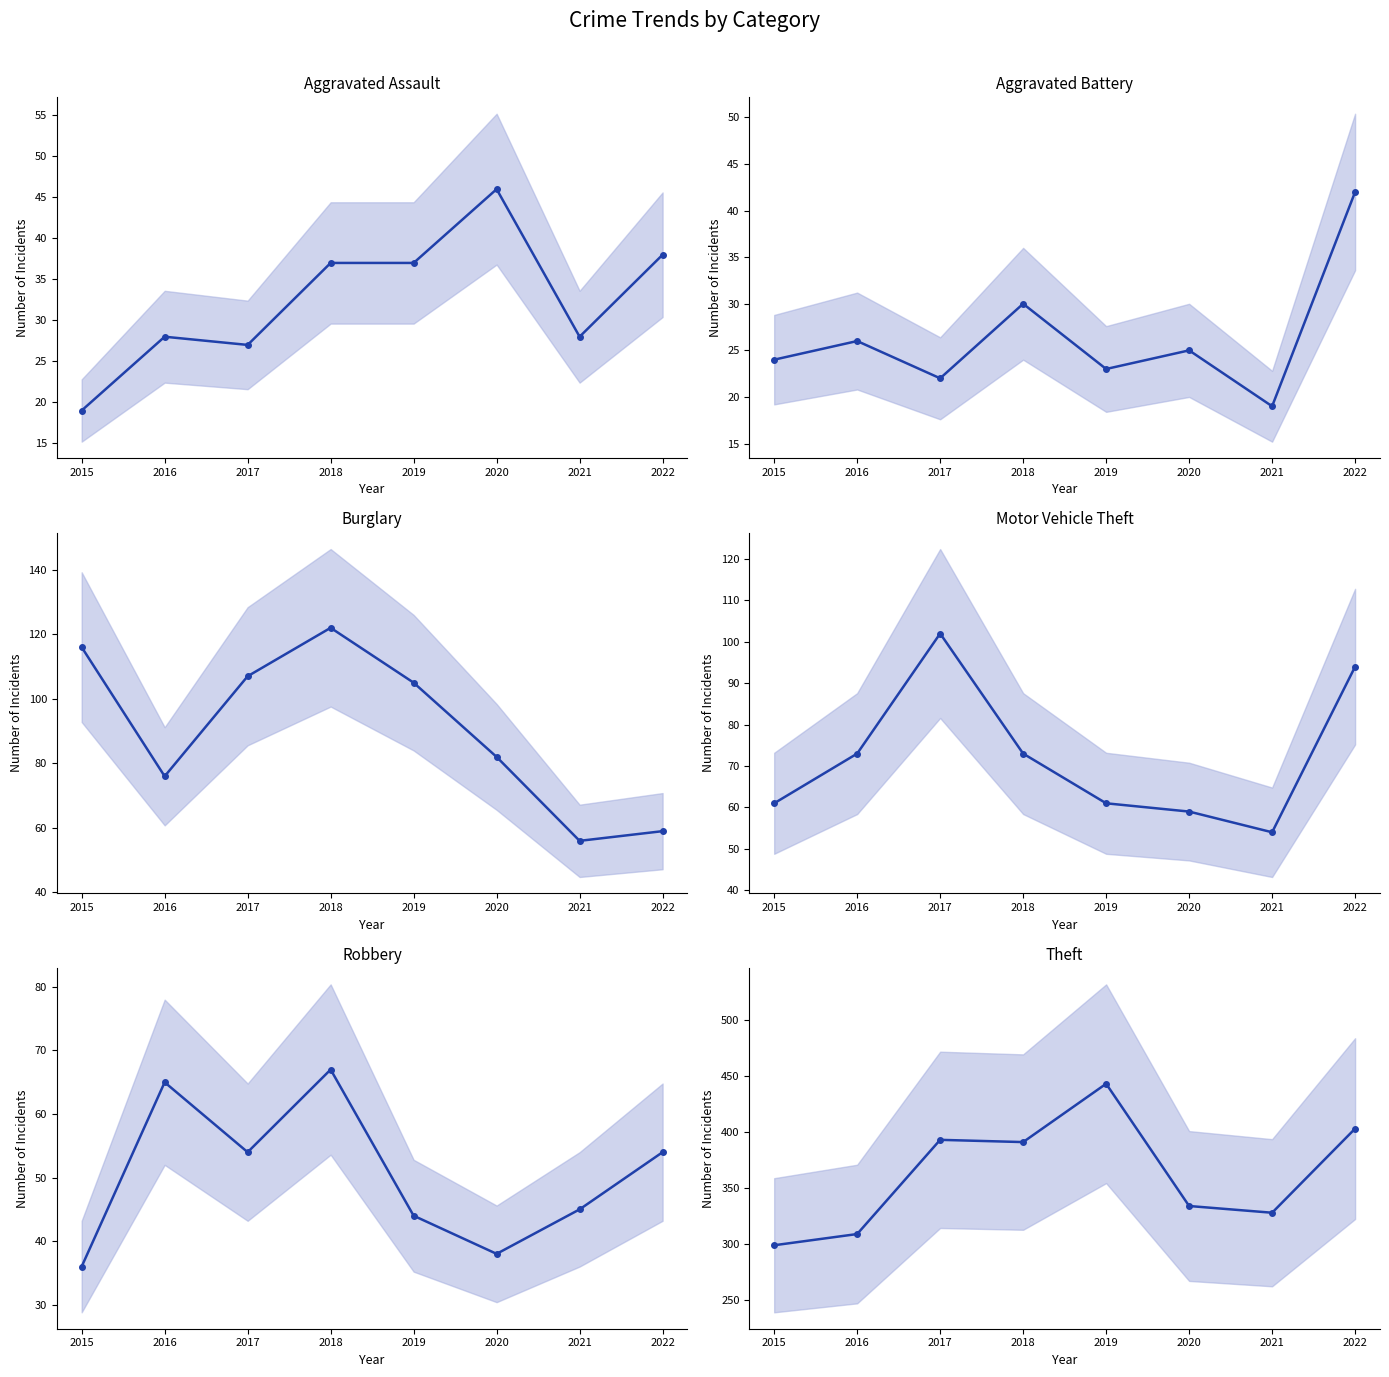

True or false: Aggravated Assault and Theft intersect in this chart.

False